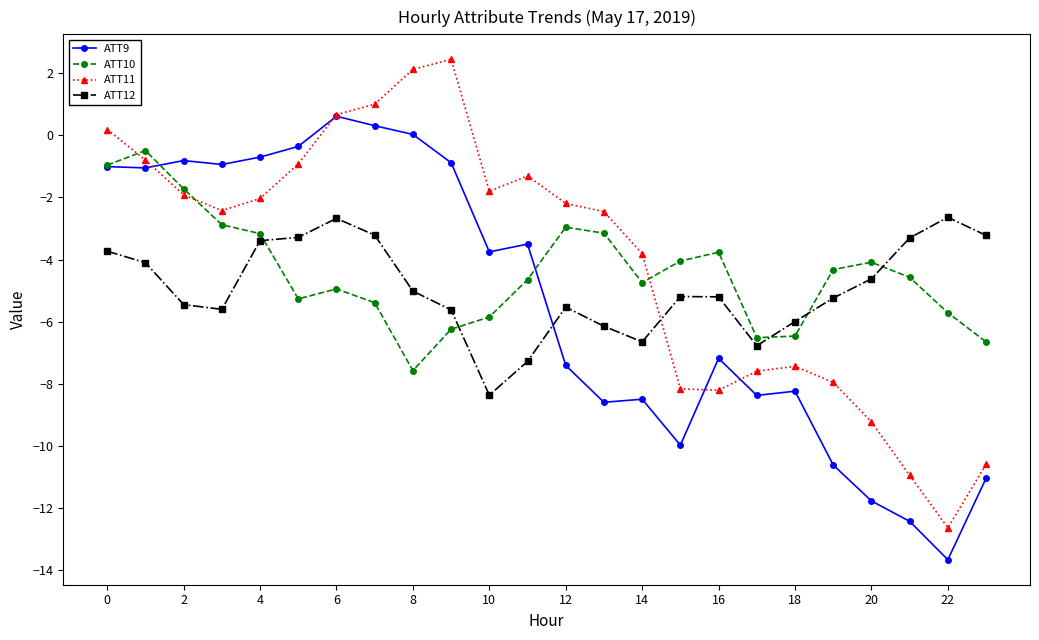

What is the minimum value for ATT9?

-13.7